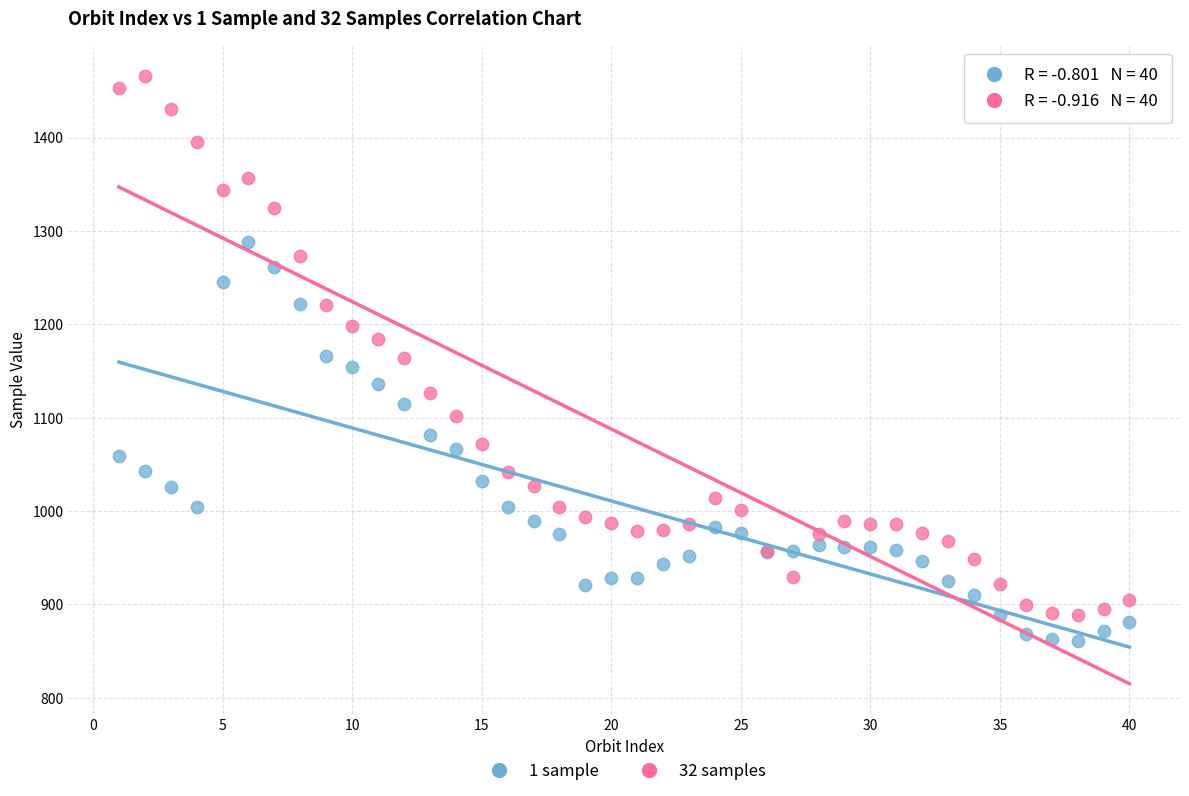

What are all the series names shown in the legend?

1 sample, 32 samples